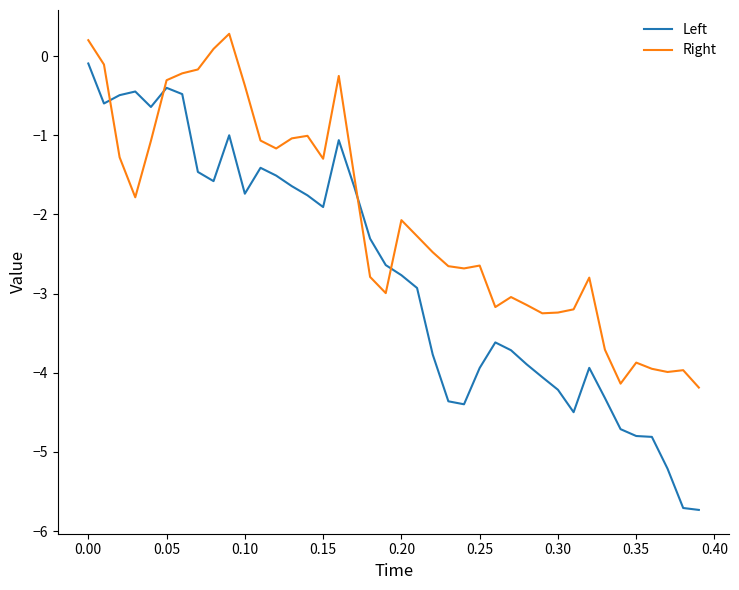

What is the minimum value shown in the chart?

-5.7